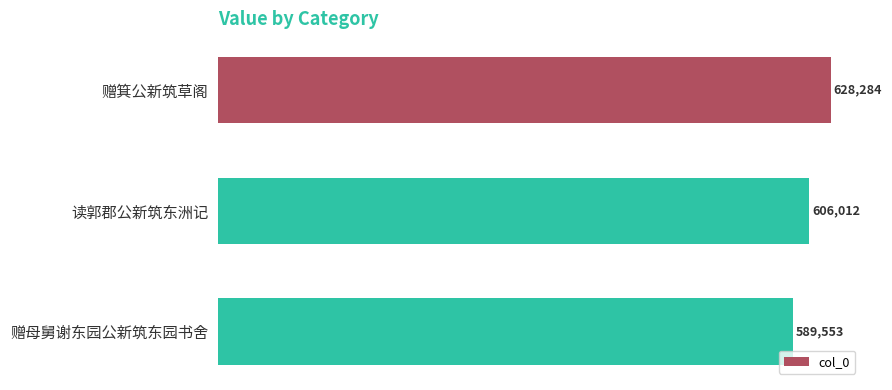

At which category does the chart reach its minimum across all series?

赠母舅谢东园公新筑东园书舍